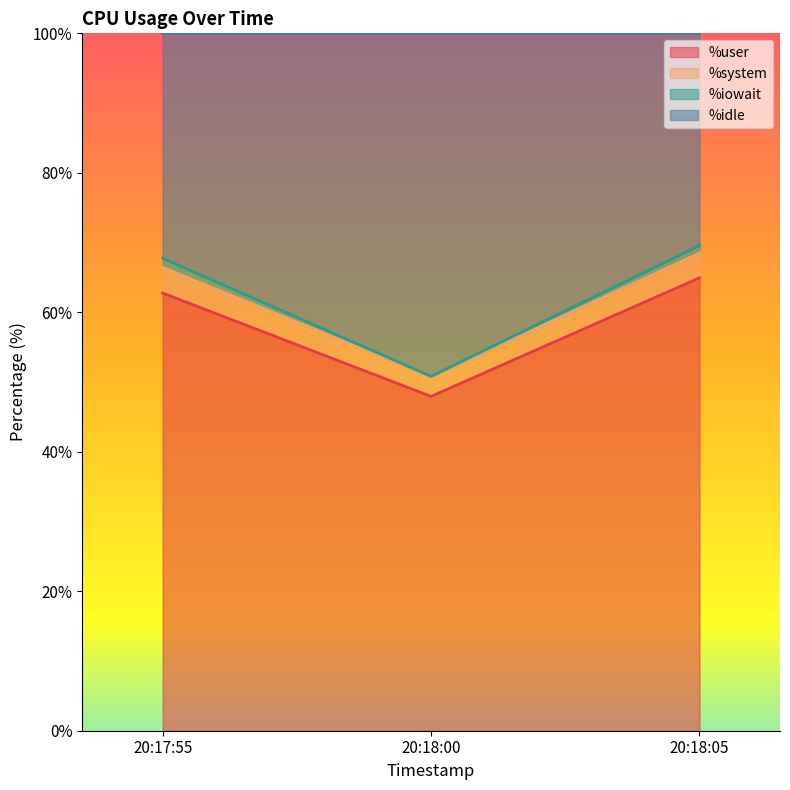

Which label corresponds to the smallest value in the chart?

20:18:00